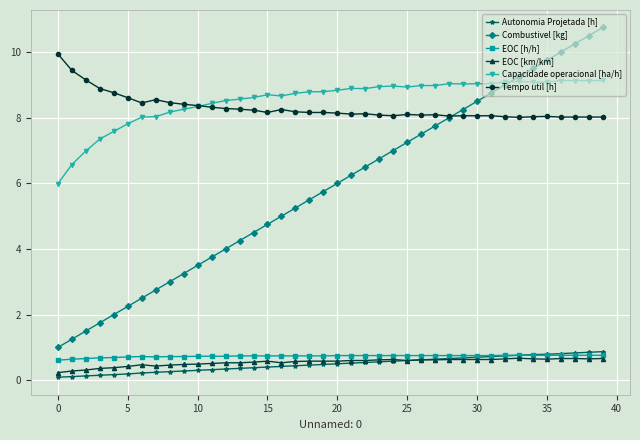

Which series has the largest range (max minus min)?

Combustivel [kg]